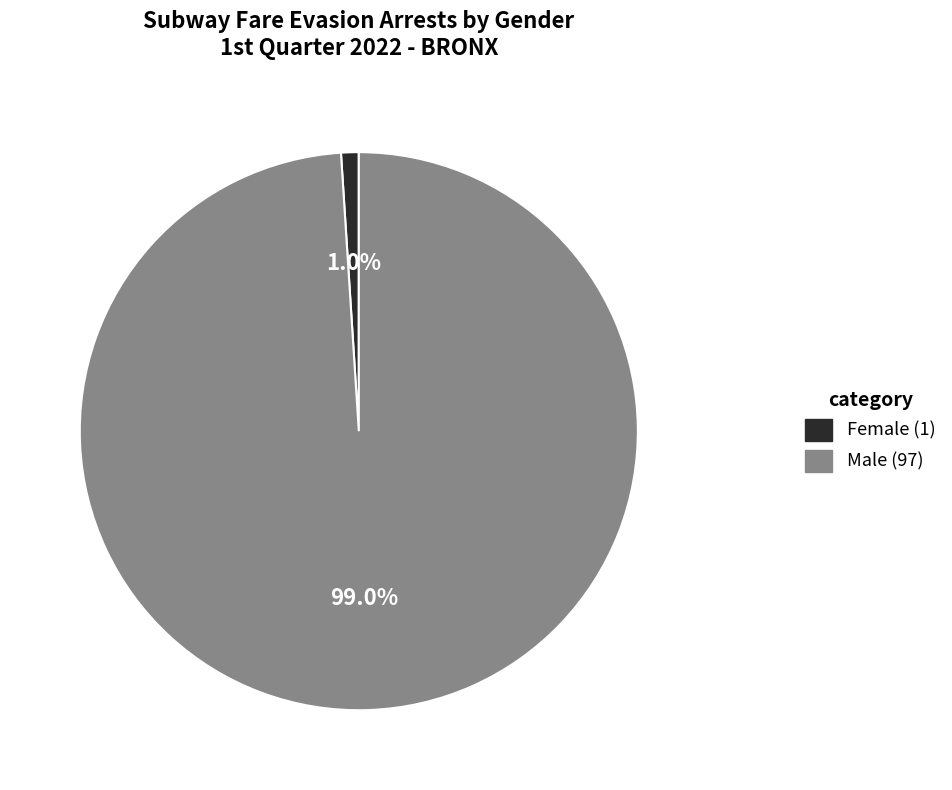

Which has a higher value, Female or Male?

Male